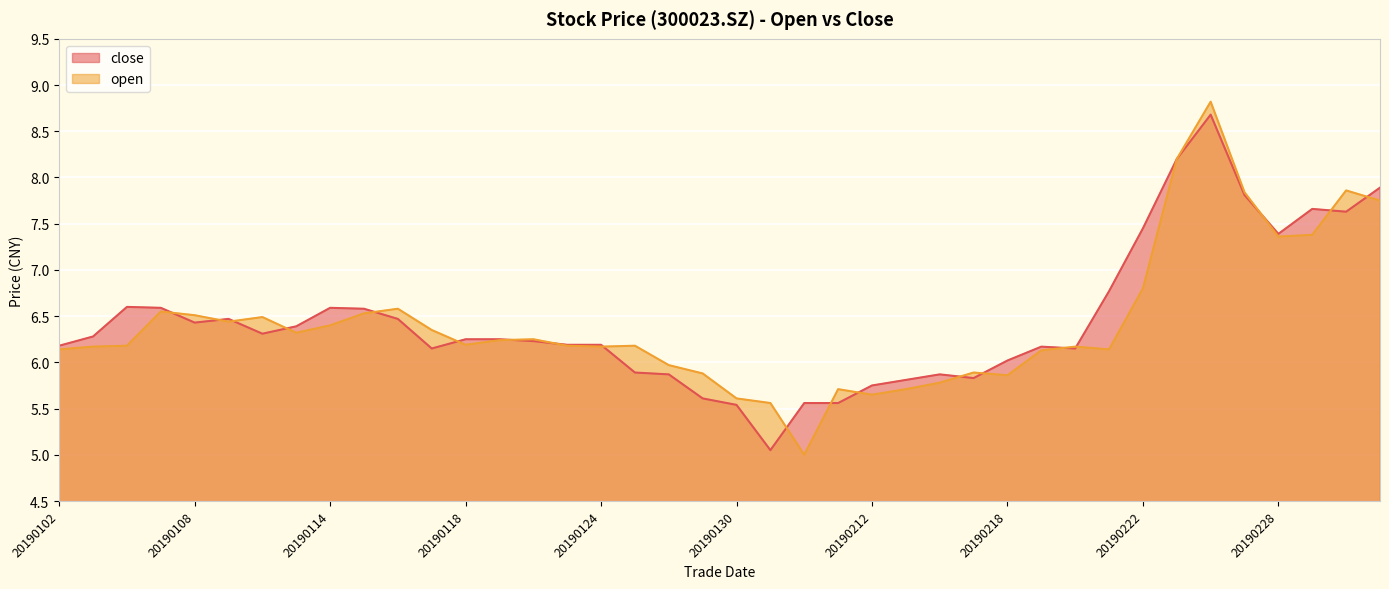

Which series ends up on top after the final intersection of open and close?

close